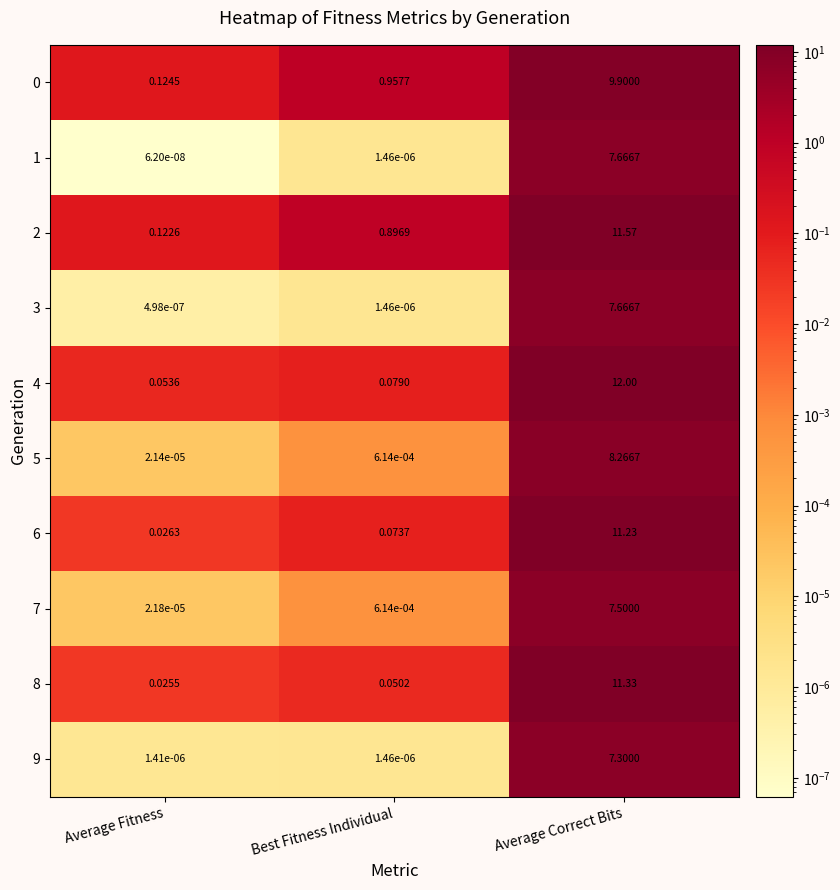

At which label is 6 closest to 5?

Best Fitness Individual